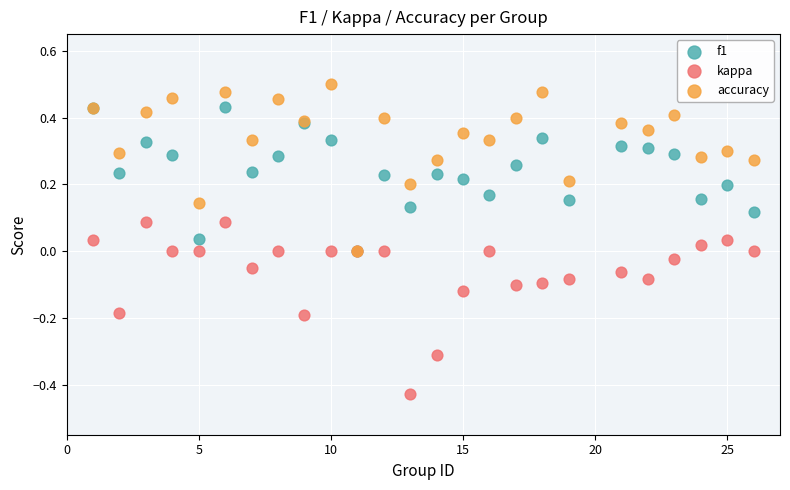

What are all the series names shown in the legend?

f1, kappa, accuracy